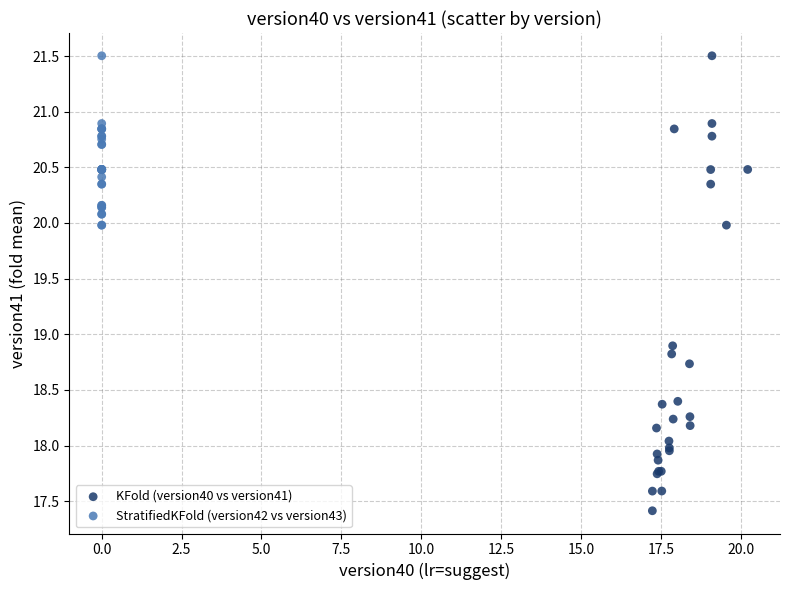

What are all the series names shown in the legend?

KFold (version40 vs version41), StratifiedKFold (version42 vs version43)